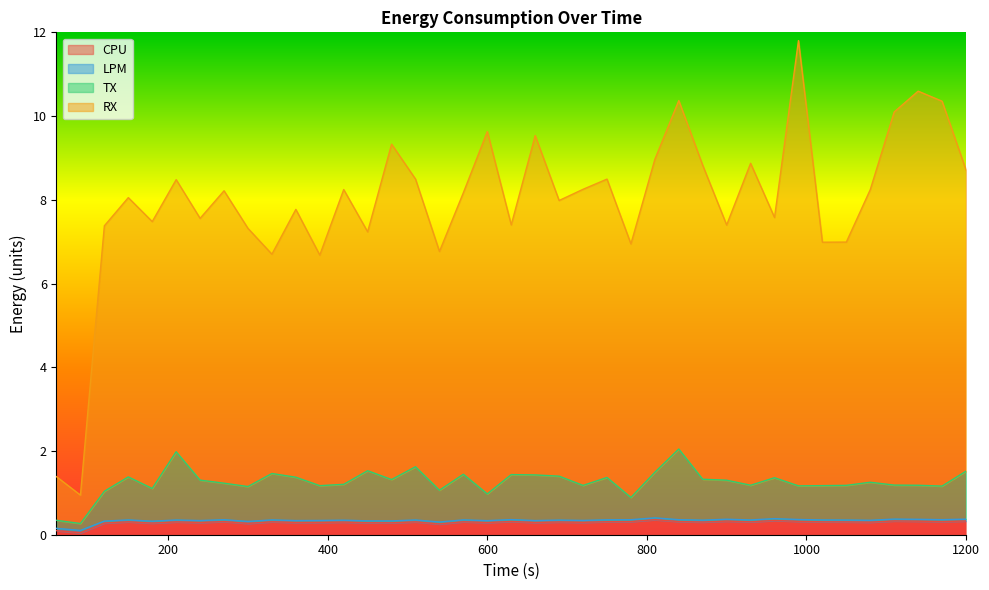

True or false: TX has a value of 1.2 at 390.

True